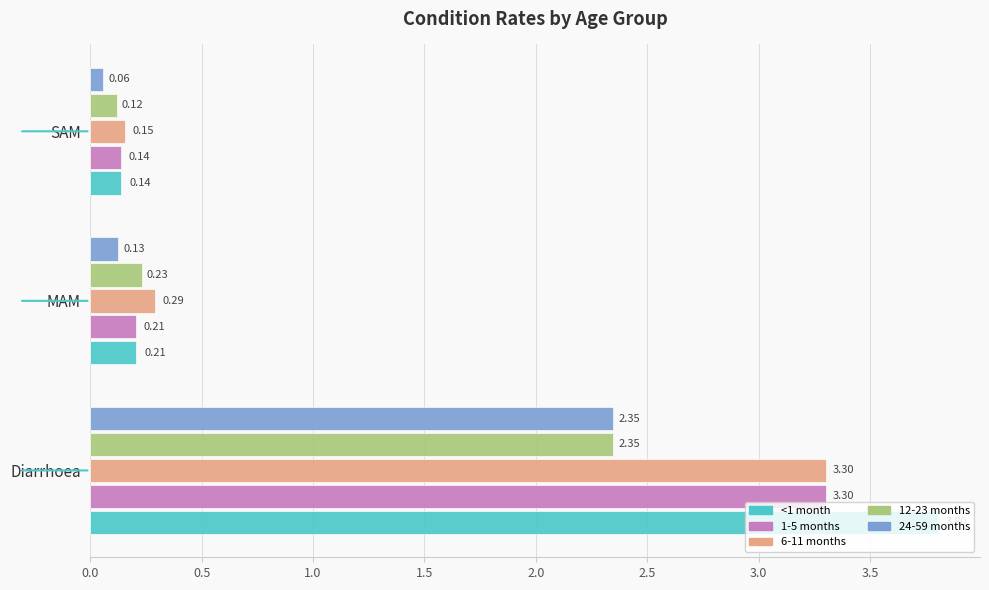

Which series has the widest spread of values?

<1 month